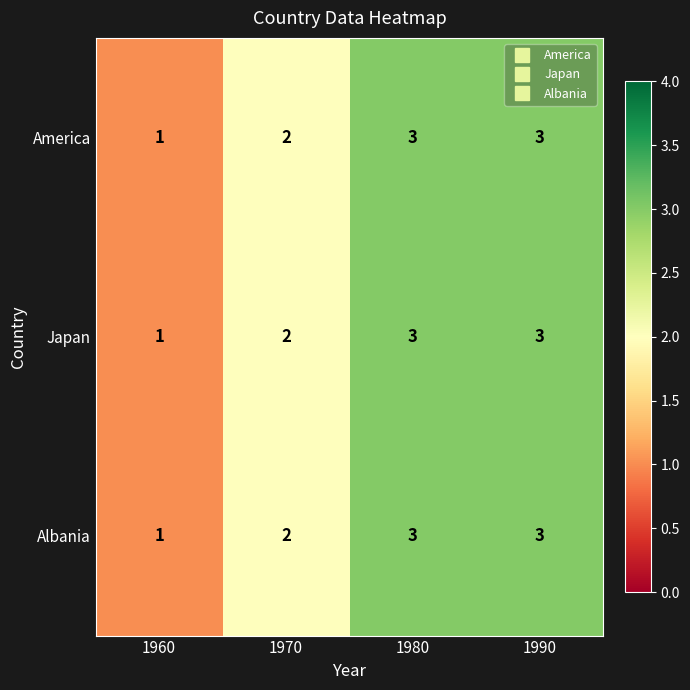

Is the value of Japan at 1960 greater than the value of Albania at 1980?

No